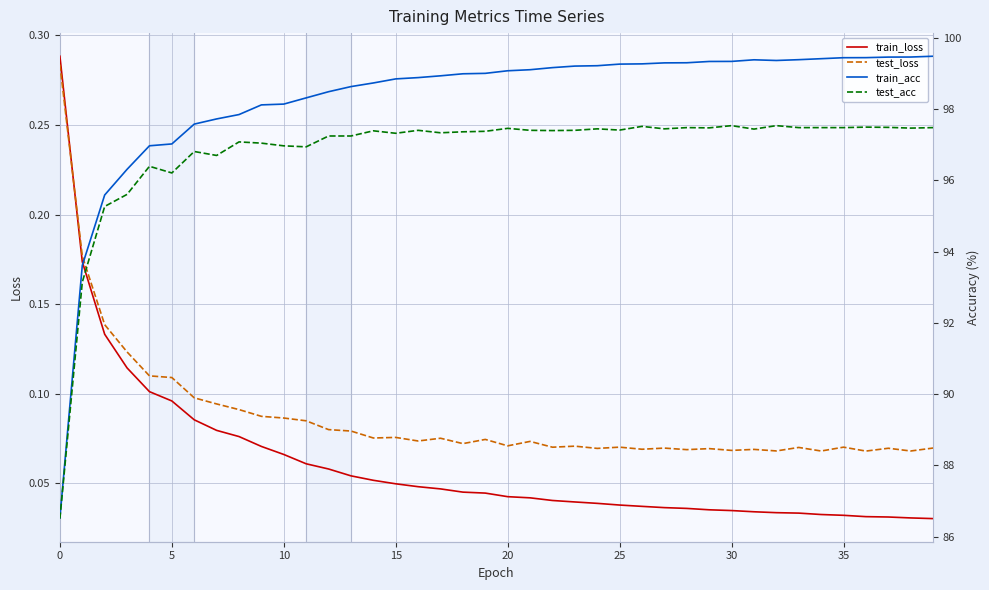

Count the number of categories in the chart.

40